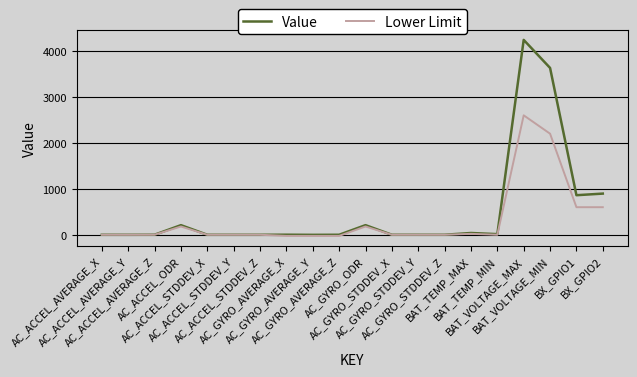

Which series has the largest total across all categories?

Value